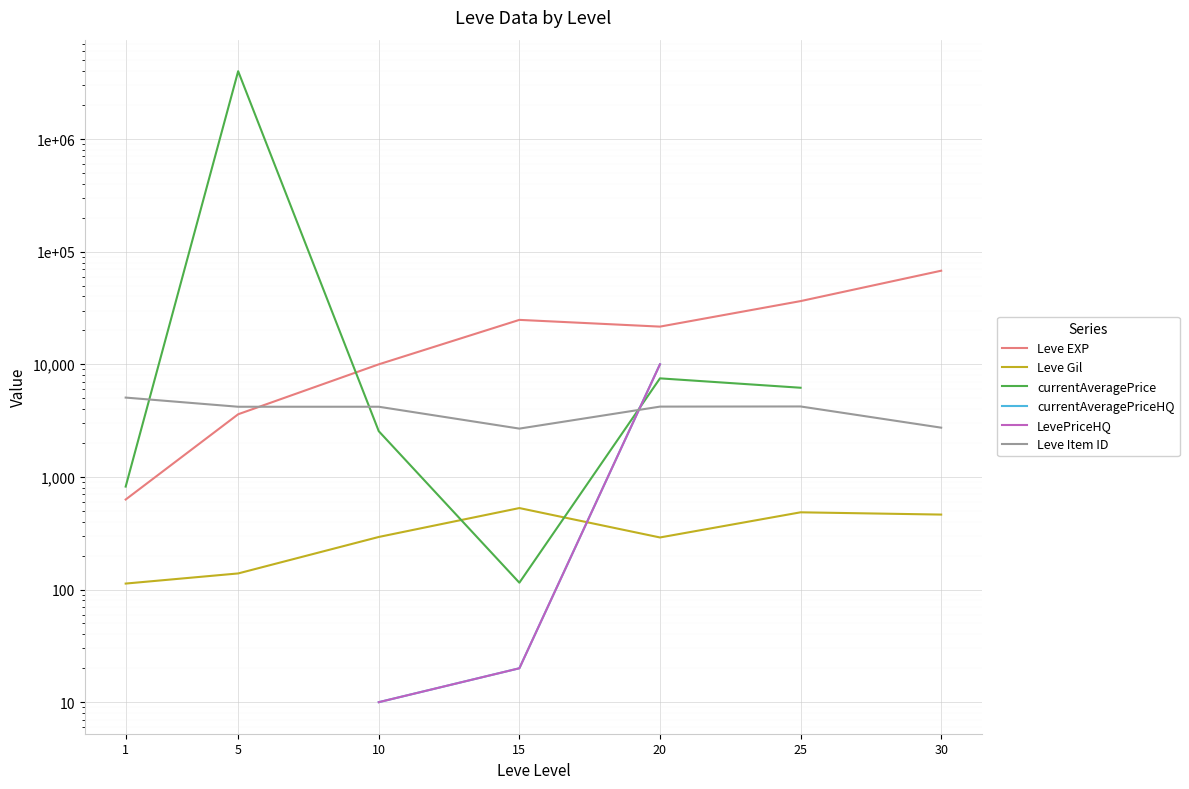

What is the total value across all series at 15?

28159.0